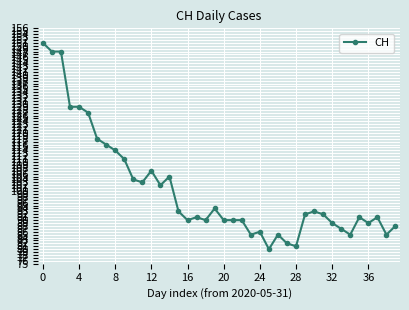

How many distinct data groups are displayed?

1